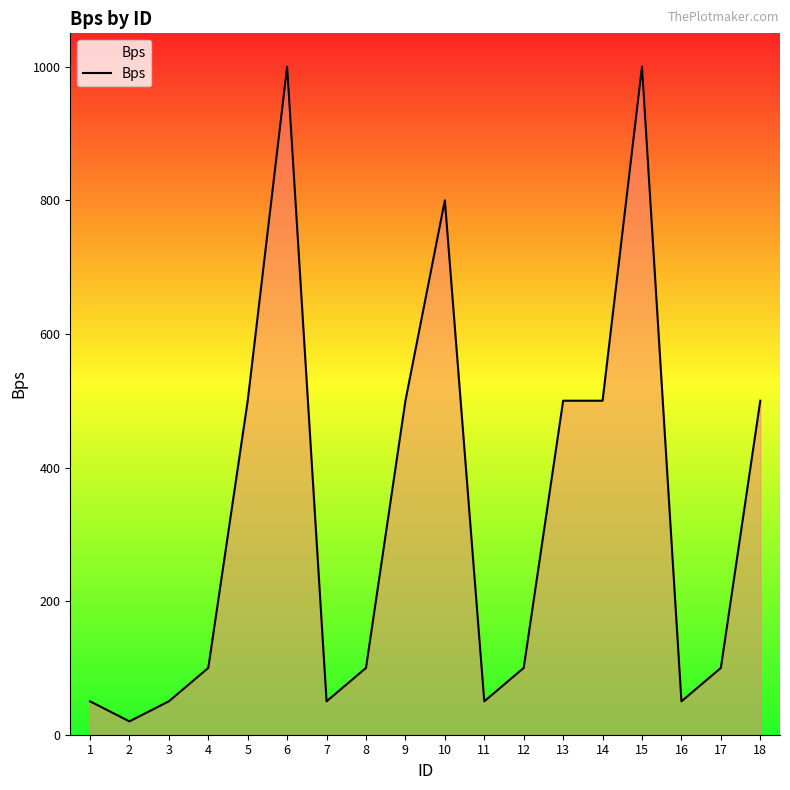

The value at 5 is 500. True or false?

True